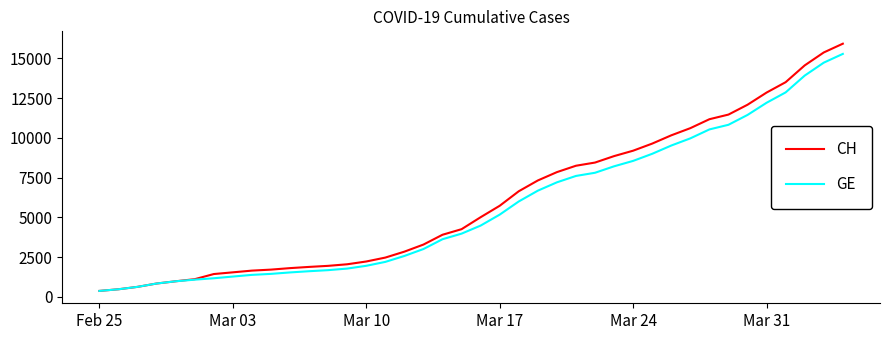

What is the highest value of the GE series?

15284